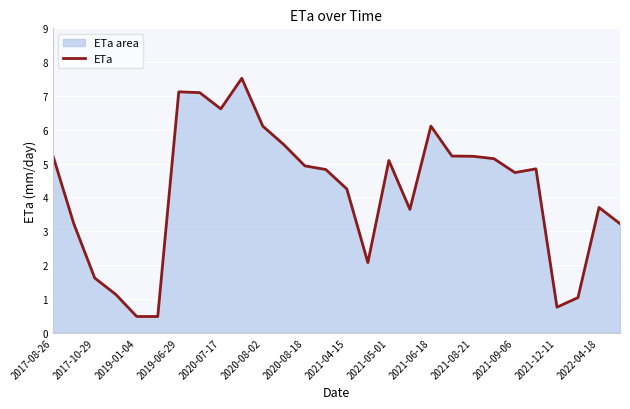

Approximately how many times larger is the value at 2019-01-04 compared to 2021-05-01?

0.1